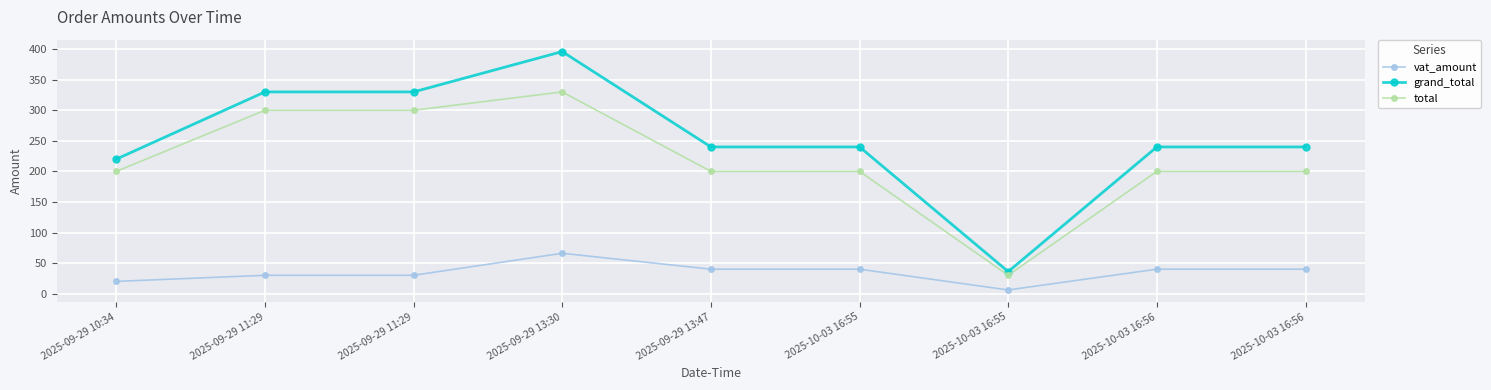

Does the chart have visible grid lines?

Yes